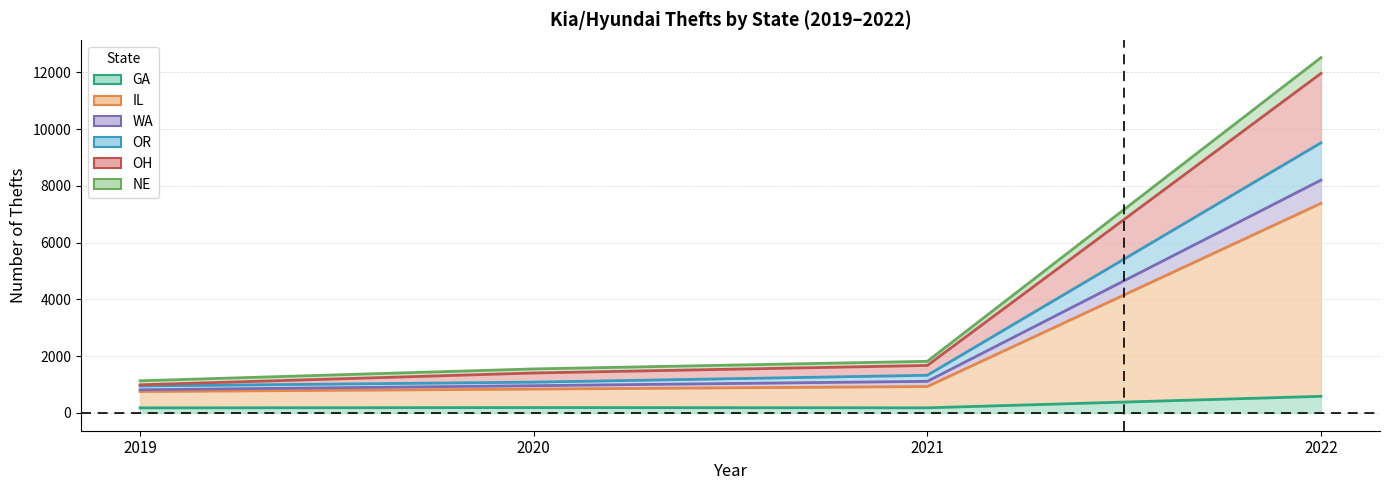

At which label does OH first exceed 1820?

2022